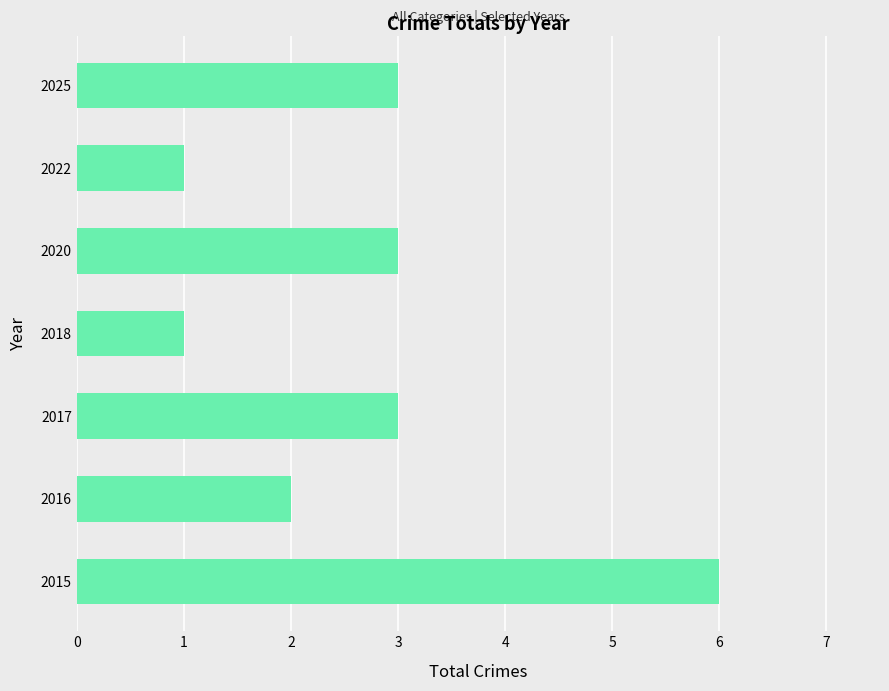

The chart shows a value of 6 at 2015. True or false?

True